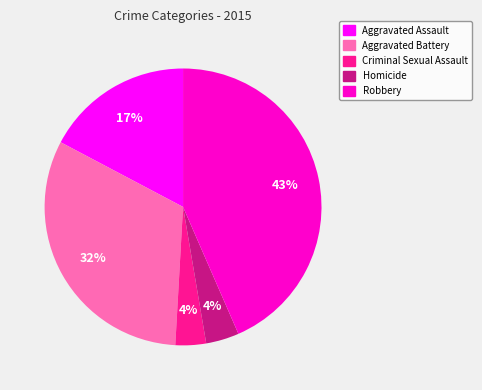

Combined, do Robbery and Aggravated Assault account for over 50%?

Yes